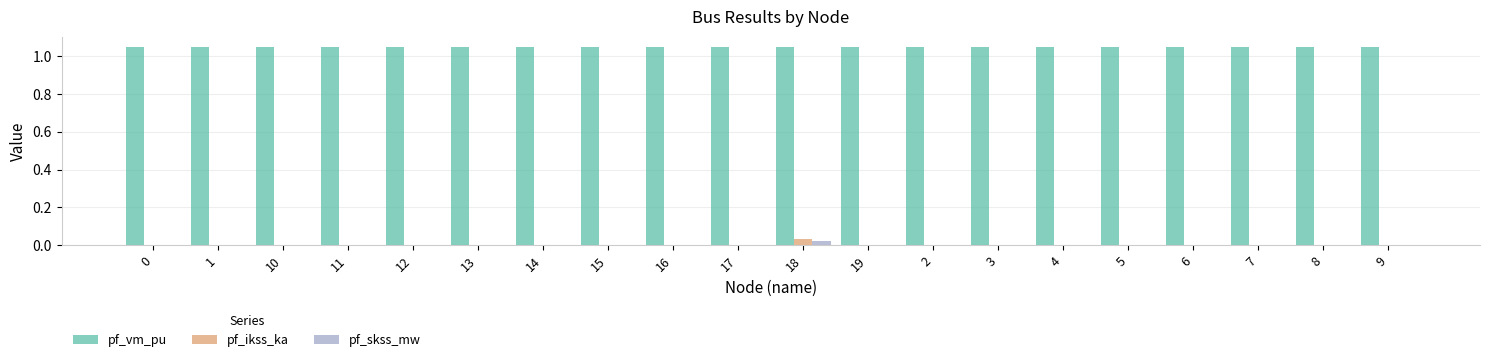

The value of pf_ikss_ka at 18 is 0.1. True or false?

False